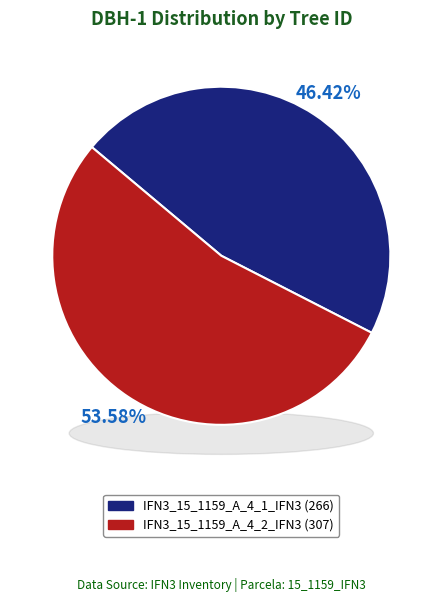

What percentage is the IFN3_15_1159_A_4_2_IFN3 slice, to the nearest percent?

54%